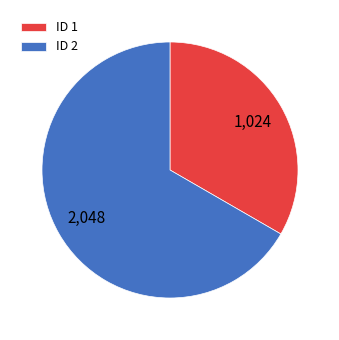

True or false: 1 accounts for 38% of the total.

False